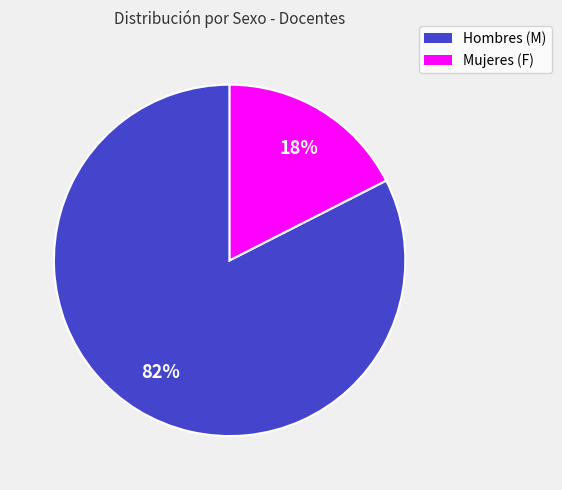

To the nearest percent, what is the average slice percentage?

50%